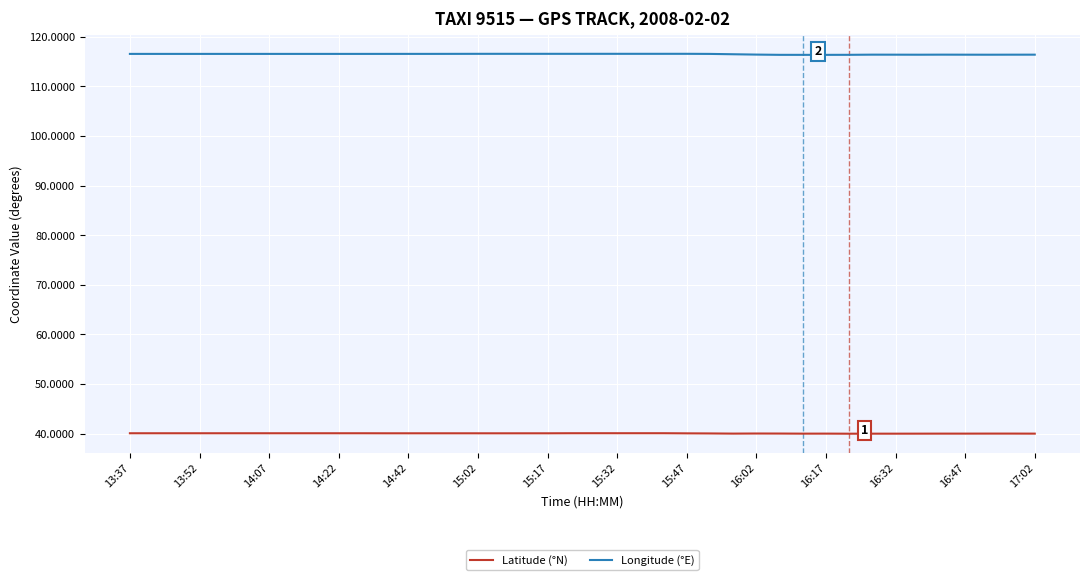

True or false: Latitude (°N) and Longitude (°E) cross at least once.

False